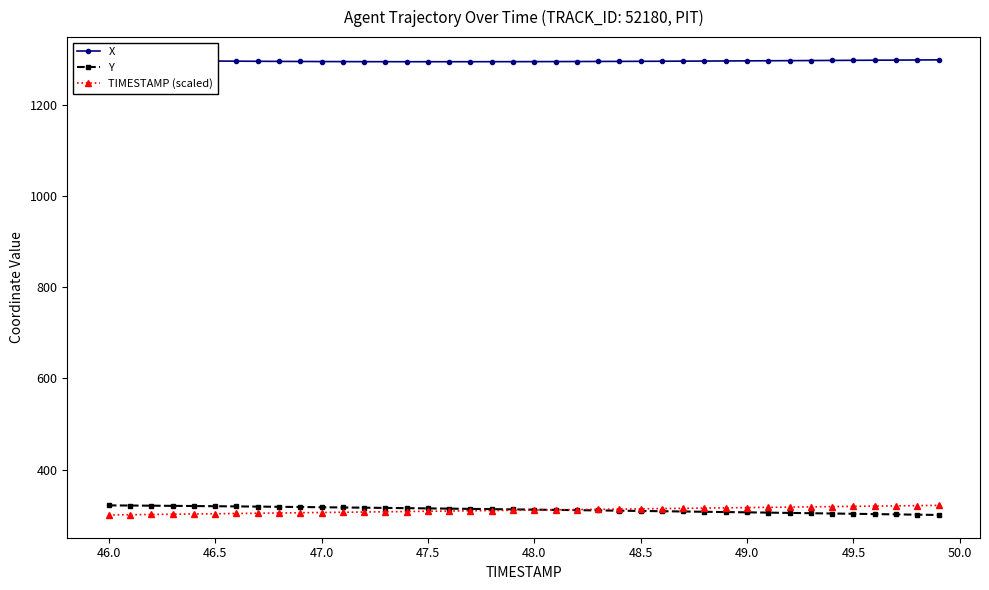

At how many categories does at least one series exceed 778?

40